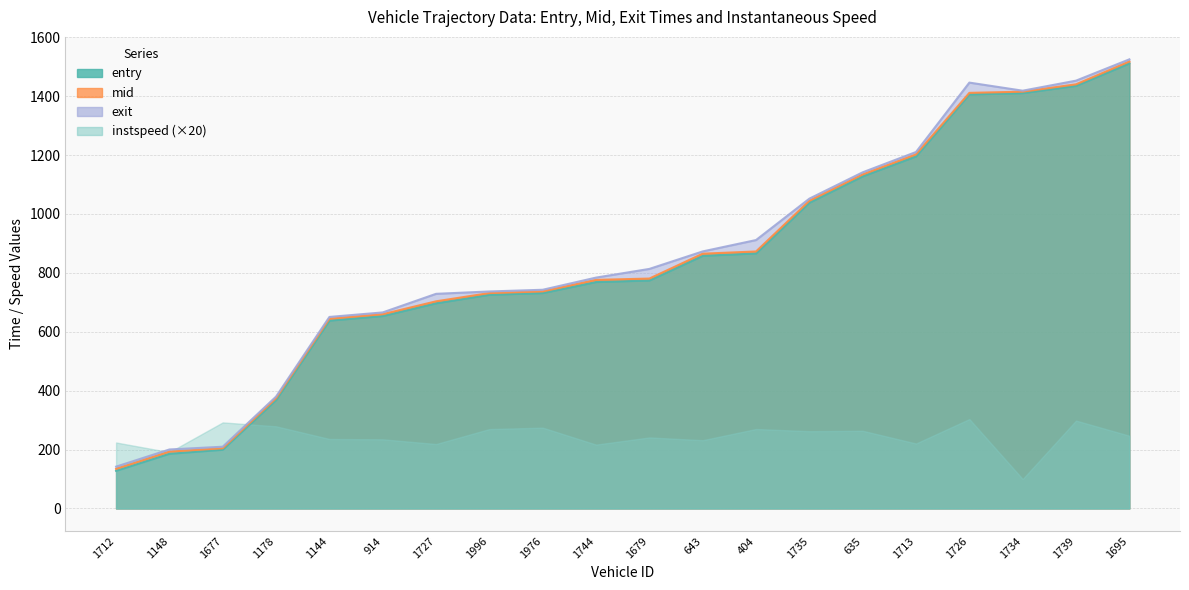

The mid series shows 737.0 at 1976. True or false?

True